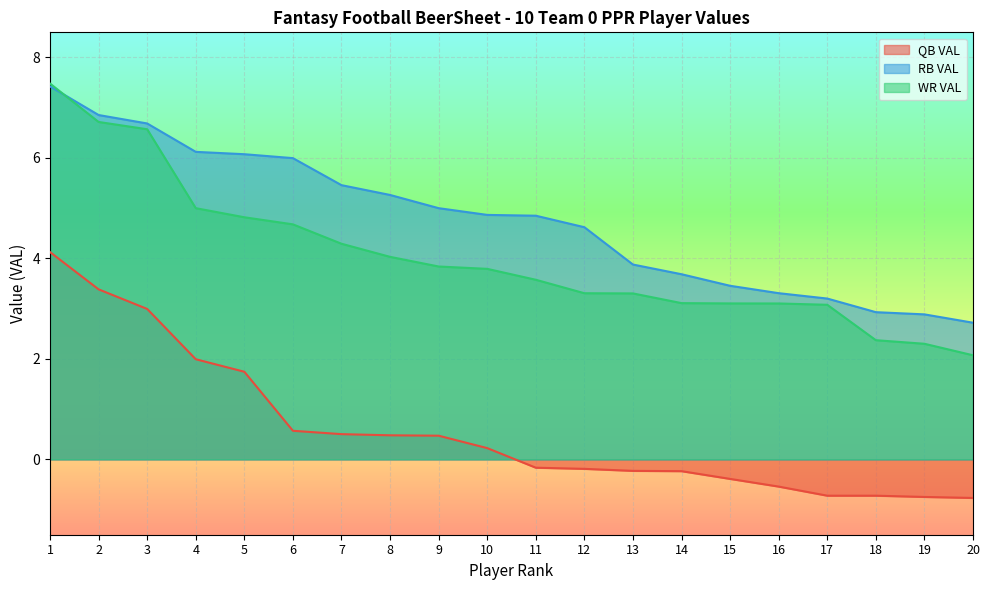

How many lines are shown in the chart?

3